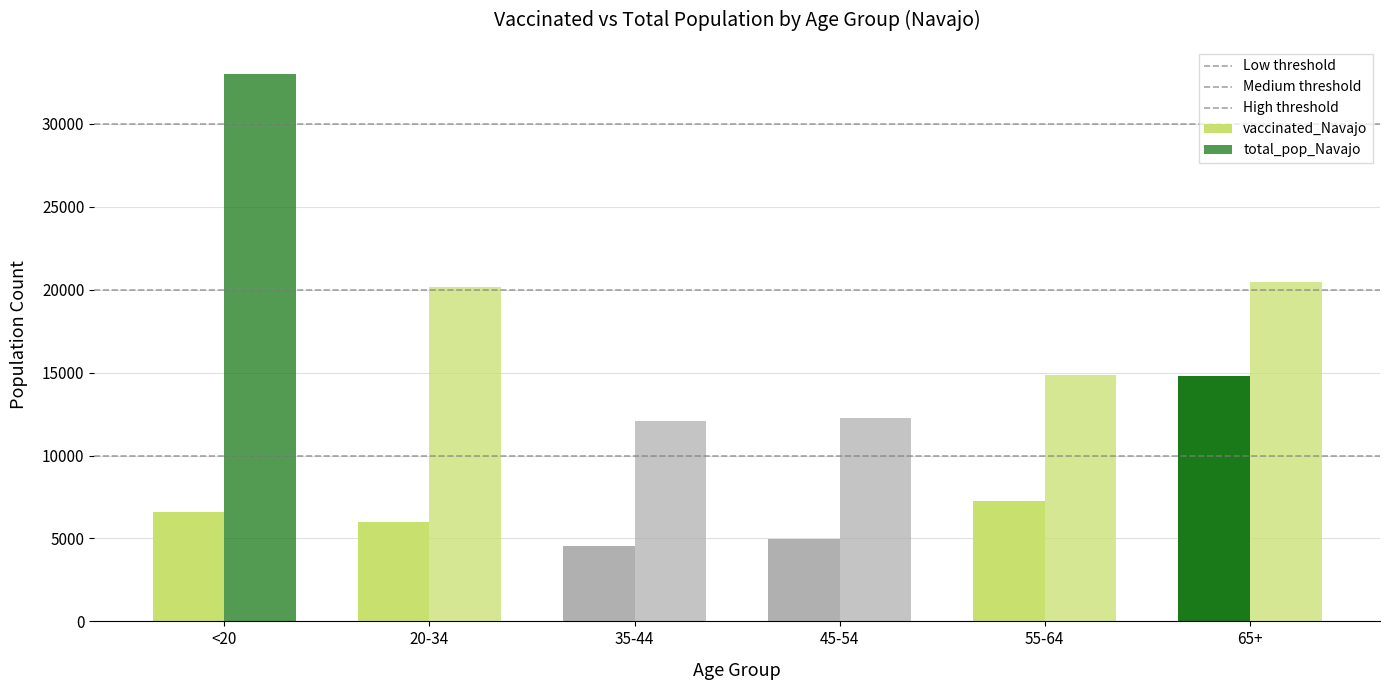

List the labels in order of total_pop_Navajo value, smallest first.

35-44, 45-54, 55-64, 20-34, 65+, <20